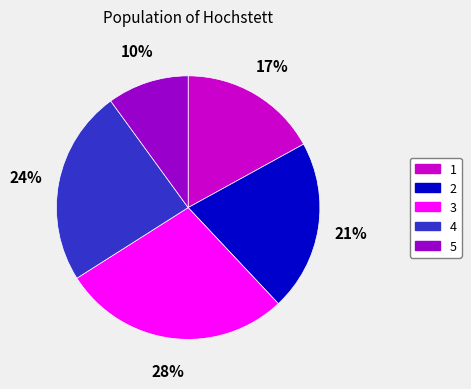

Do 3 and 4 together represent more than half of the pie?

Yes